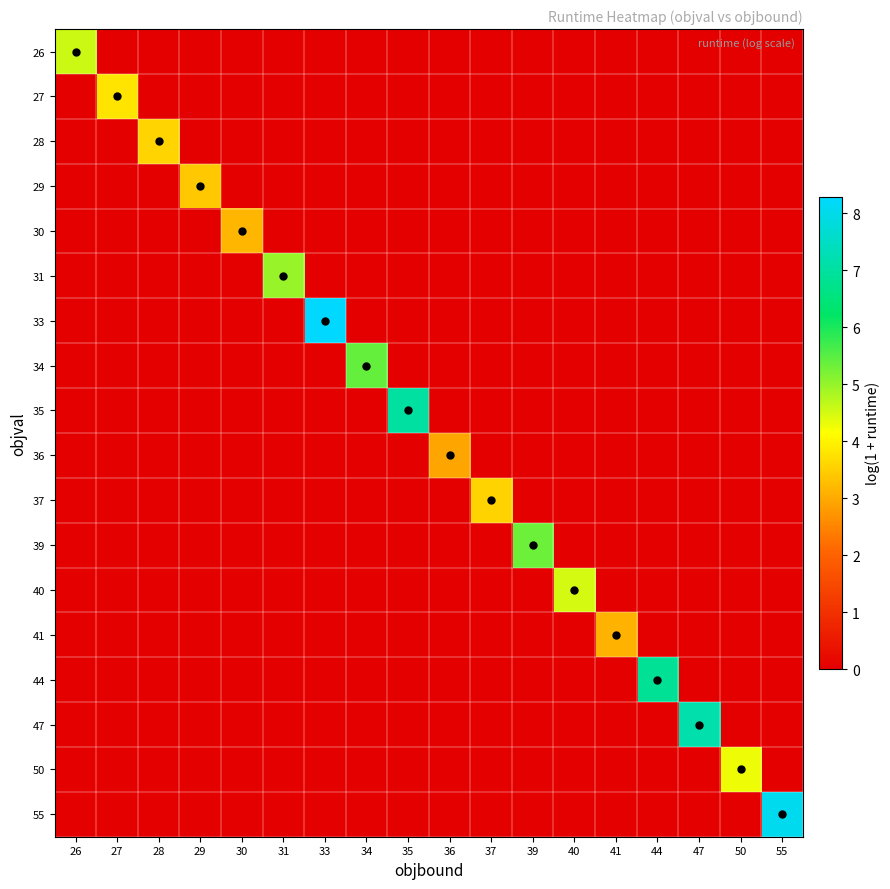

Reading left to right, list all the values displayed in this chart.

26: 26=4.6	27=0.0	28=0.0	29=0.0	30=0.0	31=0.0	33=0.0	34=0.0	35=0.0	36=0.0	37=0.0	39=0.0	40=0.0	41=0.0	44=0.0	47=0.0	50=0.0	55=0.0
27: 26=0.0	27=3.8	28=0.0	29=0.0	30=0.0	31=0.0	33=0.0	34=0.0	35=0.0	36=0.0	37=0.0	39=0.0	40=0.0	41=0.0	44=0.0	47=0.0	50=0.0	55=0.0
28: 26=0.0	27=0.0	28=3.6	29=0.0	30=0.0	31=0.0	33=0.0	34=0.0	35=0.0	36=0.0	37=0.0	39=0.0	40=0.0	41=0.0	44=0.0	47=0.0	50=0.0	55=0.0
29: 26=0.0	27=0.0	28=0.0	29=3.4	30=0.0	31=0.0	33=0.0	34=0.0	35=0.0	36=0.0	37=0.0	39=0.0	40=0.0	41=0.0	44=0.0	47=0.0	50=0.0	55=0.0
30: 26=0.0	27=0.0	28=0.0	29=0.0	30=3.2	31=0.0	33=0.0	34=0.0	35=0.0	36=0.0	37=0.0	39=0.0	40=0.0	41=0.0	44=0.0	47=0.0	50=0.0	55=0.0
31: 26=0.0	27=0.0	28=0.0	29=0.0	30=0.0	31=5.0	33=0.0	34=0.0	35=0.0	36=0.0	37=0.0	39=0.0	40=0.0	41=0.0	44=0.0	47=0.0	50=0.0	55=0.0
33: 26=0.0	27=0.0	28=0.0	29=0.0	30=0.0	31=0.0	33=8.3	34=0.0	35=0.0	36=0.0	37=0.0	39=0.0	40=0.0	41=0.0	44=0.0	47=0.0	50=0.0	55=0.0
34: 26=0.0	27=0.0	28=0.0	29=0.0	30=0.0	31=0.0	33=0.0	34=5.4	35=0.0	36=0.0	37=0.0	39=0.0	40=0.0	41=0.0	44=0.0	47=0.0	50=0.0	55=0.0
35: 26=0.0	27=0.0	28=0.0	29=0.0	30=0.0	31=0.0	33=0.0	34=0.0	35=7.0	36=0.0	37=0.0	39=0.0	40=0.0	41=0.0	44=0.0	47=0.0	50=0.0	55=0.0
36: 26=0.0	27=0.0	28=0.0	29=0.0	30=0.0	31=0.0	33=0.0	34=0.0	35=0.0	36=2.9	37=0.0	39=0.0	40=0.0	41=0.0	44=0.0	47=0.0	50=0.0	55=0.0
37: 26=0.0	27=0.0	28=0.0	29=0.0	30=0.0	31=0.0	33=0.0	34=0.0	35=0.0	36=0.0	37=3.5	39=0.0	40=0.0	41=0.0	44=0.0	47=0.0	50=0.0	55=0.0
39: 26=0.0	27=0.0	28=0.0	29=0.0	30=0.0	31=0.0	33=0.0	34=0.0	35=0.0	36=0.0	37=0.0	39=5.3	40=0.0	41=0.0	44=0.0	47=0.0	50=0.0	55=0.0
40: 26=0.0	27=0.0	28=0.0	29=0.0	30=0.0	31=0.0	33=0.0	34=0.0	35=0.0	36=0.0	37=0.0	39=0.0	40=4.5	41=0.0	44=0.0	47=0.0	50=0.0	55=0.0
41: 26=0.0	27=0.0	28=0.0	29=0.0	30=0.0	31=0.0	33=0.0	34=0.0	35=0.0	36=0.0	37=0.0	39=0.0	40=0.0	41=3.1	44=0.0	47=0.0	50=0.0	55=0.0
44: 26=0.0	27=0.0	28=0.0	29=0.0	30=0.0	31=0.0	33=0.0	34=0.0	35=0.0	36=0.0	37=0.0	39=0.0	40=0.0	41=0.0	44=6.9	47=0.0	50=0.0	55=0.0
47: 26=0.0	27=0.0	28=0.0	29=0.0	30=0.0	31=0.0	33=0.0	34=0.0	35=0.0	36=0.0	37=0.0	39=0.0	40=0.0	41=0.0	44=0.0	47=7.2	50=0.0	55=0.0
50: 26=0.0	27=0.0	28=0.0	29=0.0	30=0.0	31=0.0	33=0.0	34=0.0	35=0.0	36=0.0	37=0.0	39=0.0	40=0.0	41=0.0	44=0.0	47=0.0	50=4.3	55=0.0
55: 26=0.0	27=0.0	28=0.0	29=0.0	30=0.0	31=0.0	33=0.0	34=0.0	35=0.0	36=0.0	37=0.0	39=0.0	40=0.0	41=0.0	44=0.0	47=0.0	50=0.0	55=8.1